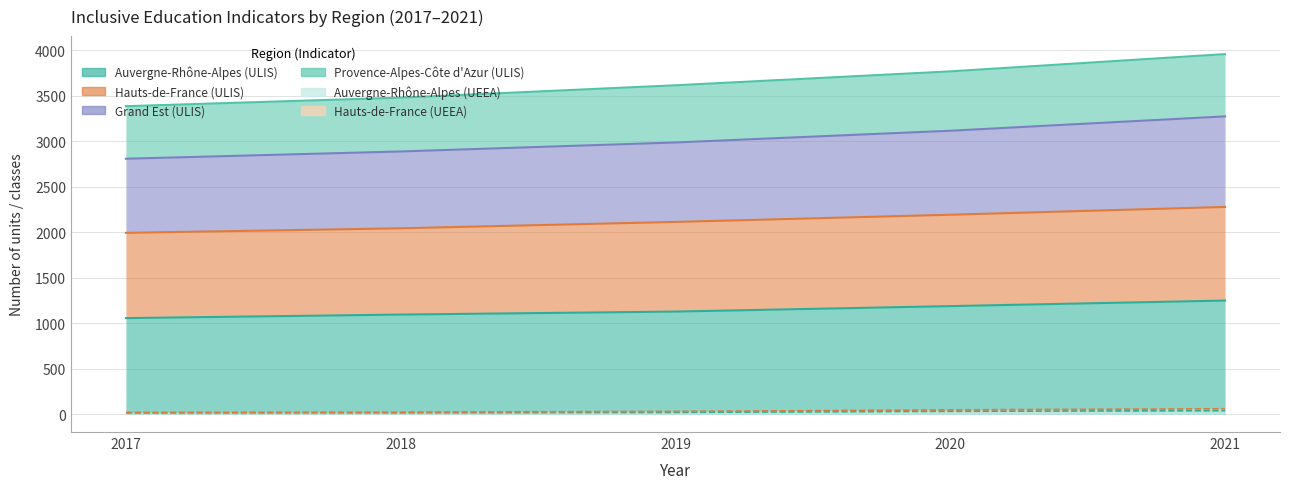

Which has a higher value, 2020 or 2018?

2020